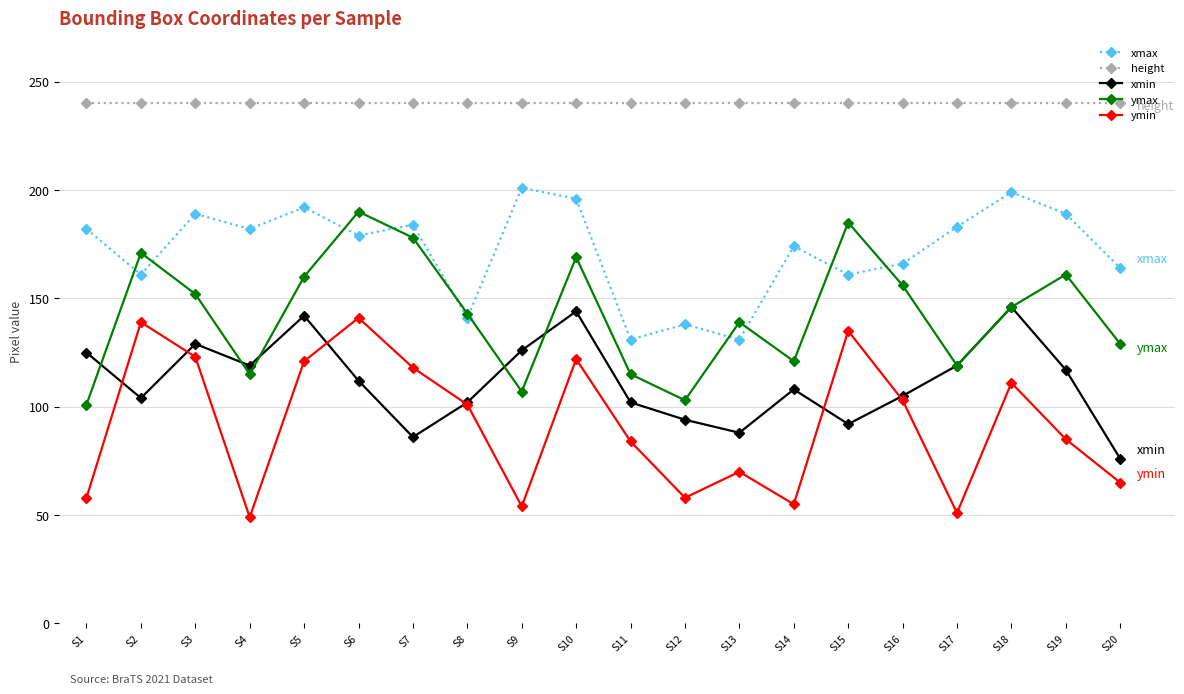

What is the value of the height point at the 8th from the left?

240